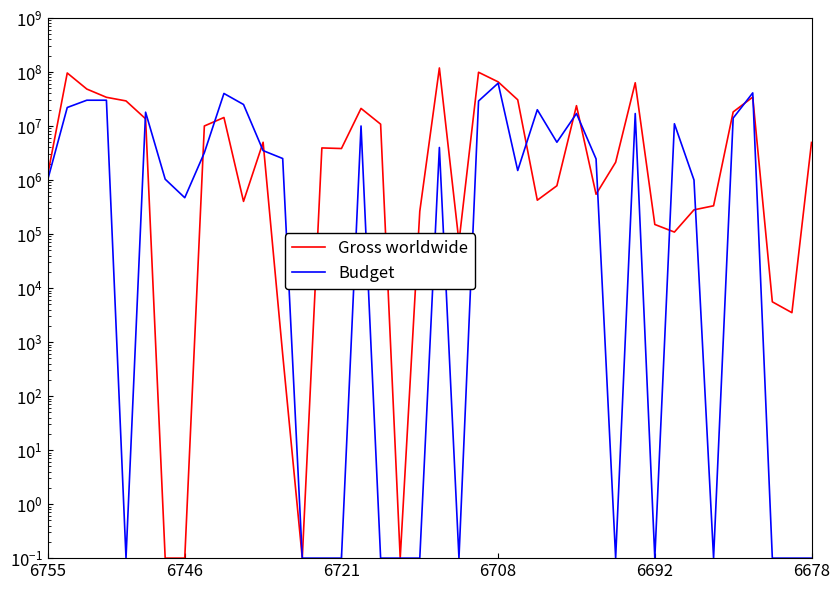

What is the difference between the maximum and minimum values in the Budget series?

61999999.9